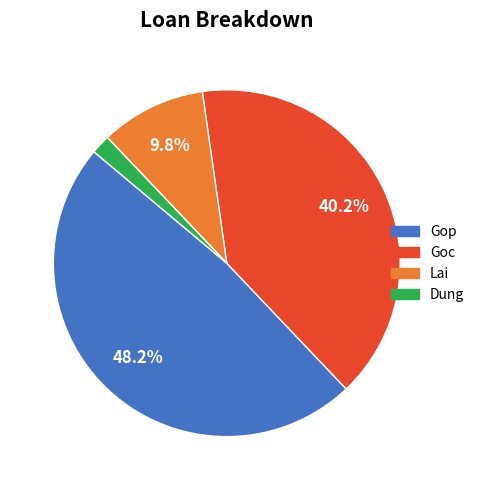

Which category has the smallest portion of the pie?

Dung